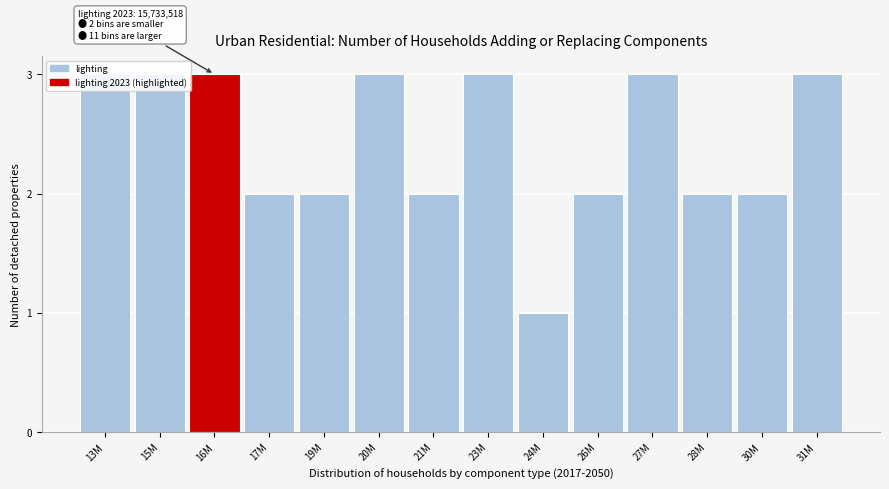

The value at 23M is 1. True or false?

False